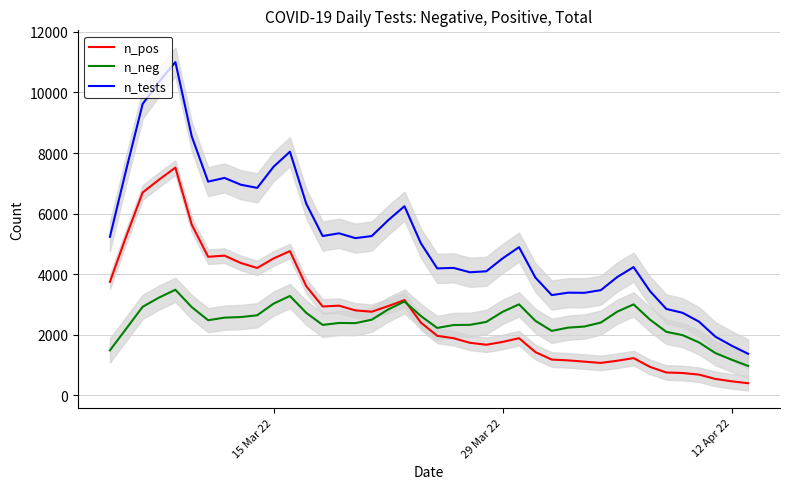

Count the number of categories in the chart.

40